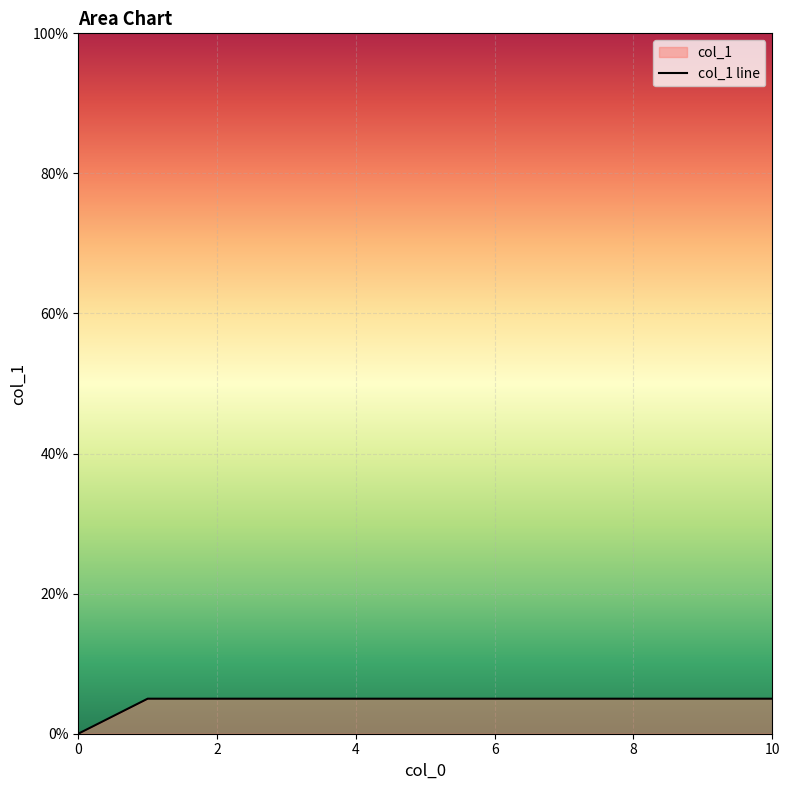

Does the chart display data point markers on the line(s)?

No